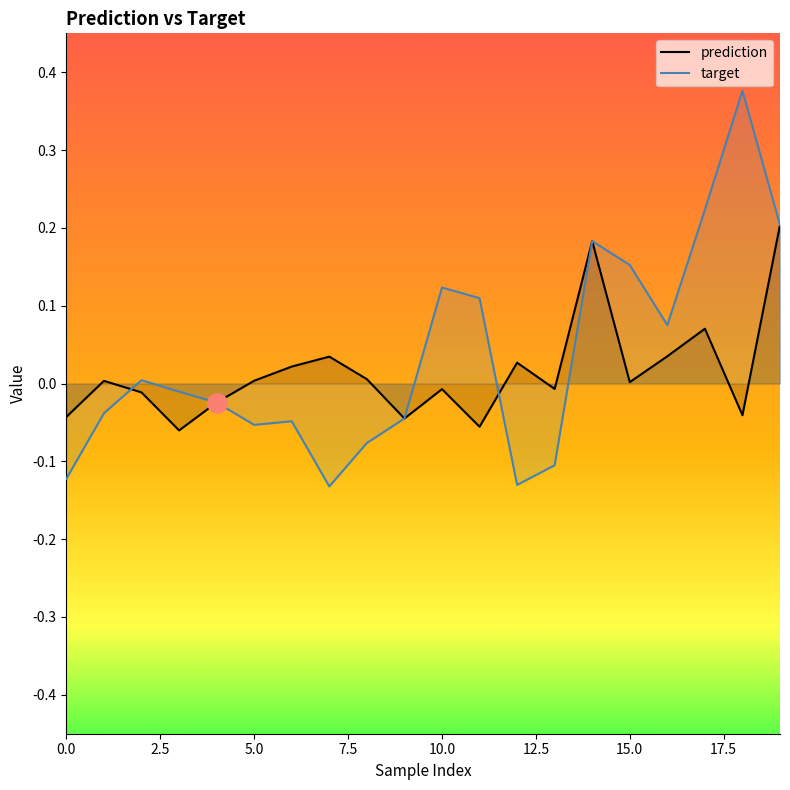

Rank the series by their maximum value, from highest to lowest.

target, prediction